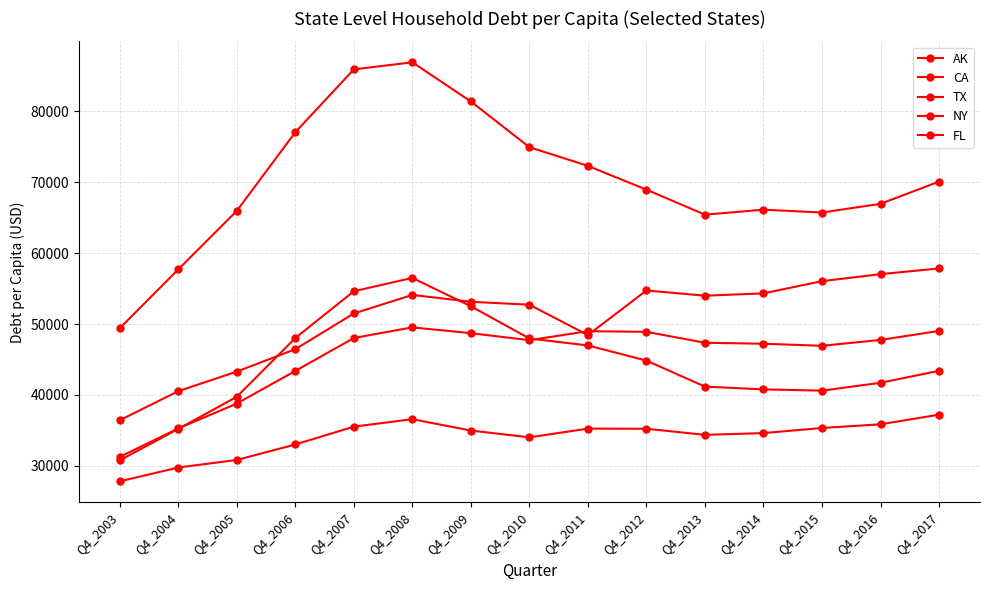

How many data points in AK are less than 53140?

7